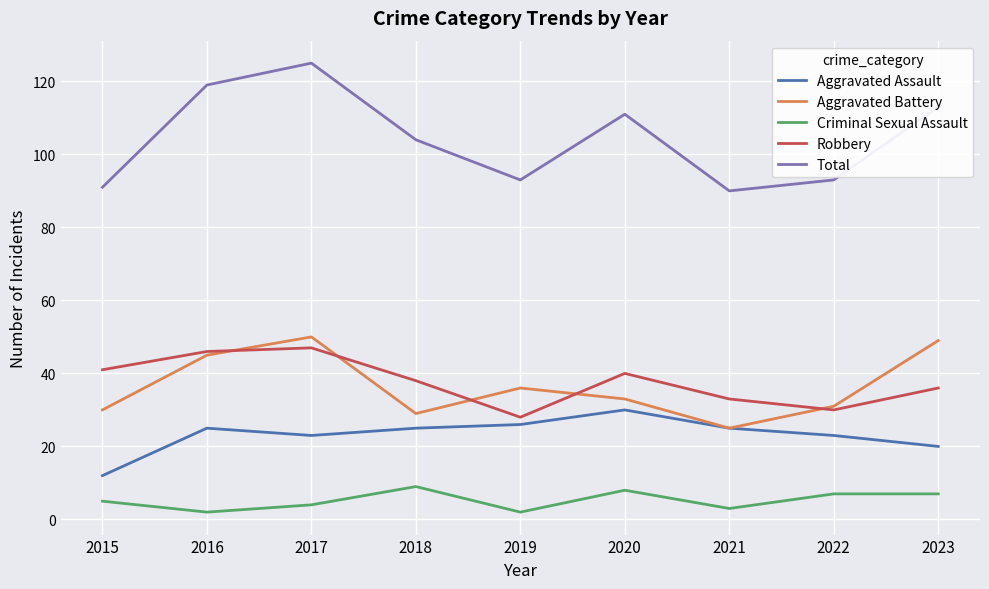

Reading right to left, transcribe all the data shown in this chart.

Aggravated Assault: 2023=20	2022=23	2021=25	2020=30	2019=26	2018=25	2017=23	2016=25	2015=12
Aggravated Battery: 2023=49	2022=31	2021=25	2020=33	2019=36	2018=29	2017=50	2016=45	2015=30
Criminal Sexual Assault: 2023=7	2022=7	2021=3	2020=8	2019=2	2018=9	2017=4	2016=2	2015=5
Robbery: 2023=36	2022=30	2021=33	2020=40	2019=28	2018=38	2017=47	2016=46	2015=41
Total: 2023=113	2022=93	2021=90	2020=111	2019=93	2018=104	2017=125	2016=119	2015=91